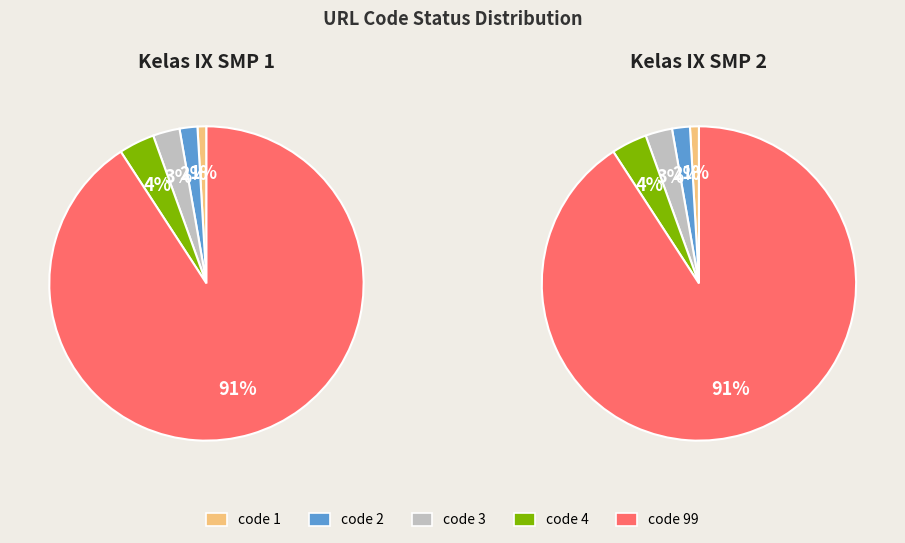

What is the change in value from code 2 to code 4?

+2